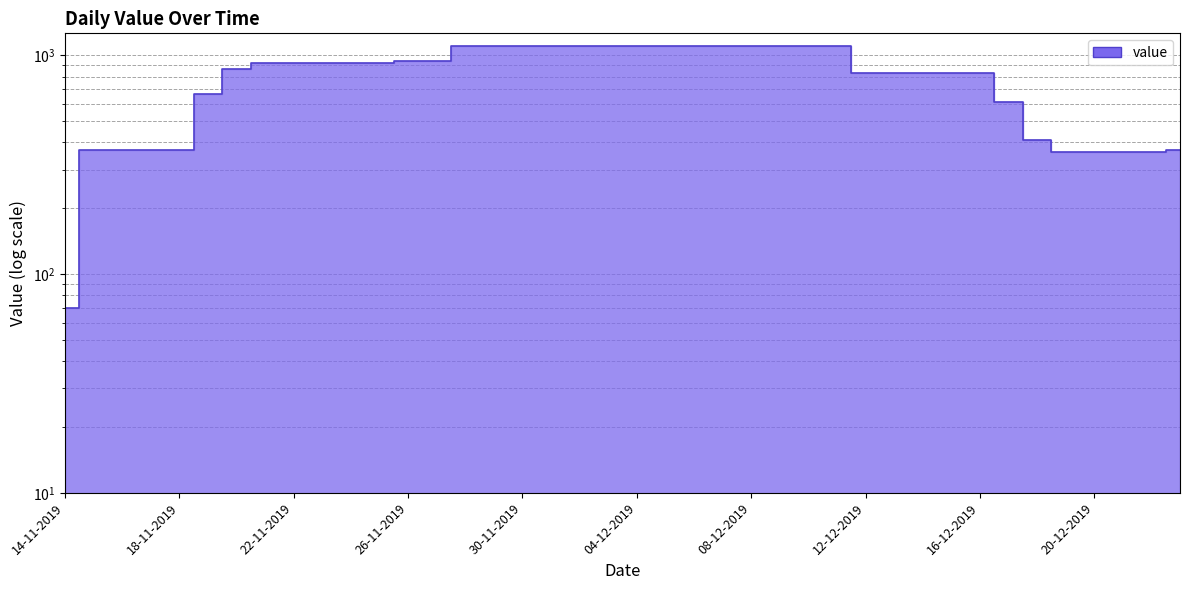

What is the sum of all values?

31950